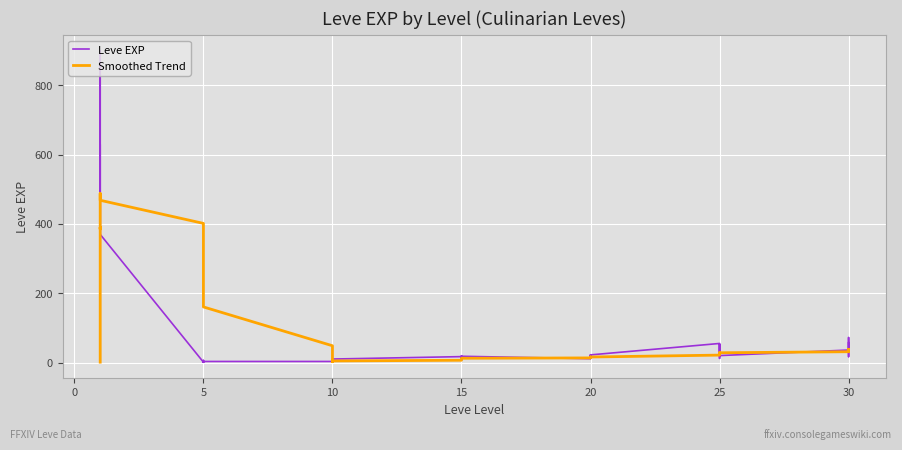

True or false: Smoothed Trend has more than 0 points higher than both neighbors.

True